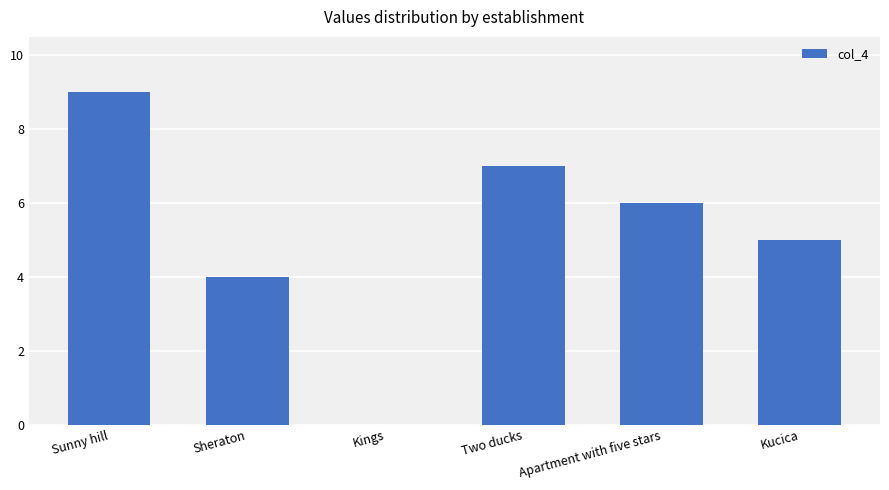

Count the values in the range 4 to 7.

4